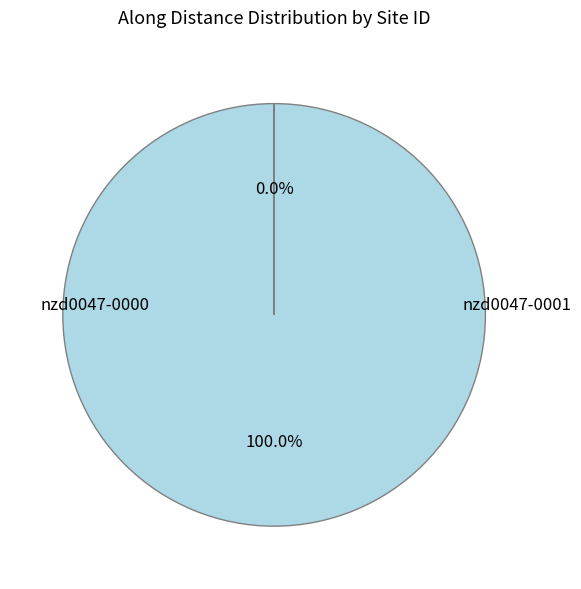

Is nzd0047-0001 the majority of the pie?

No